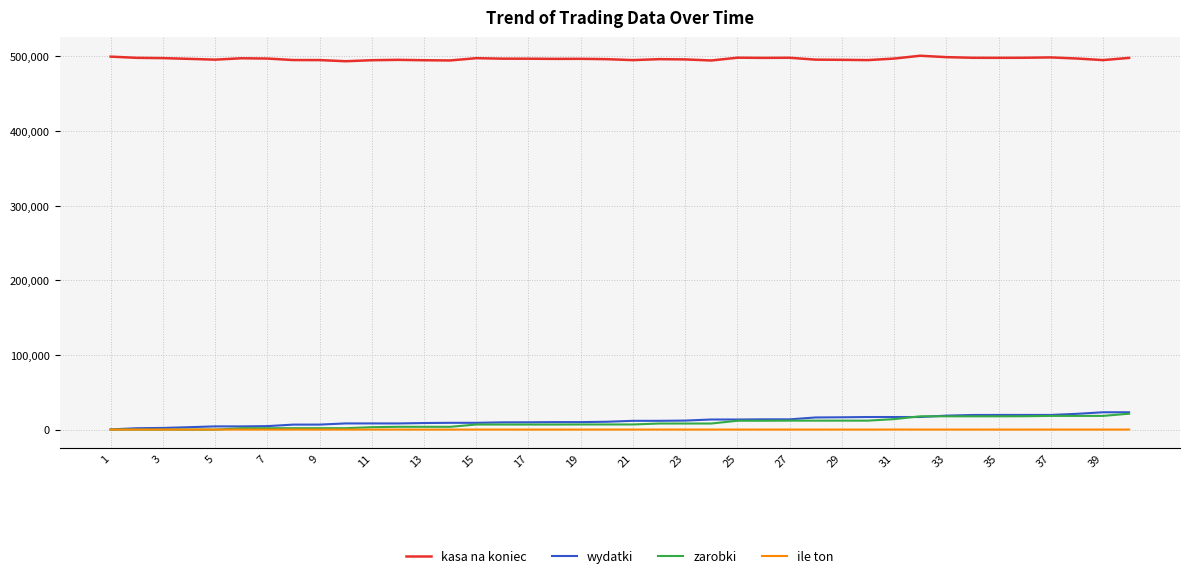

True or false: kasa na koniec and zarobki cross at least once.

False